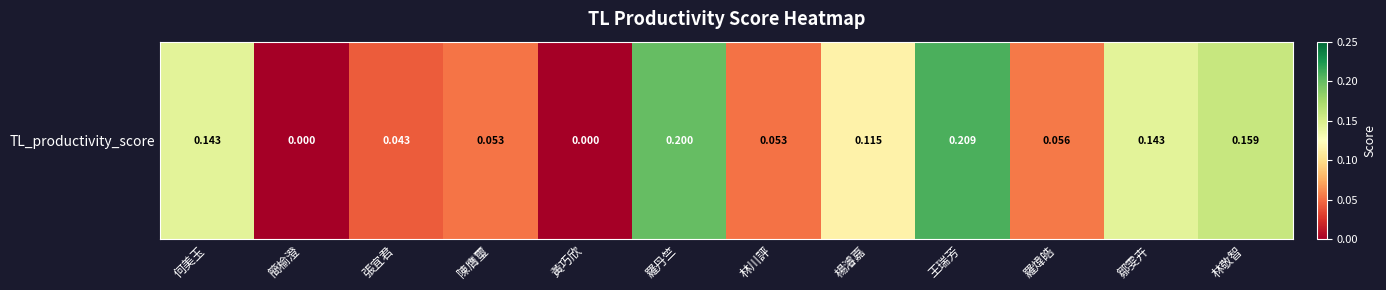

List the labels in order of value, smallest first.

簡榆澄, 黃巧欣, 張宜君, 林川評, 陳膺璽, 羅煒皓, 楊濬嘉, 何美玉, 鄒雯卉, 林敬智, 羅丹竺, 王瑞芳